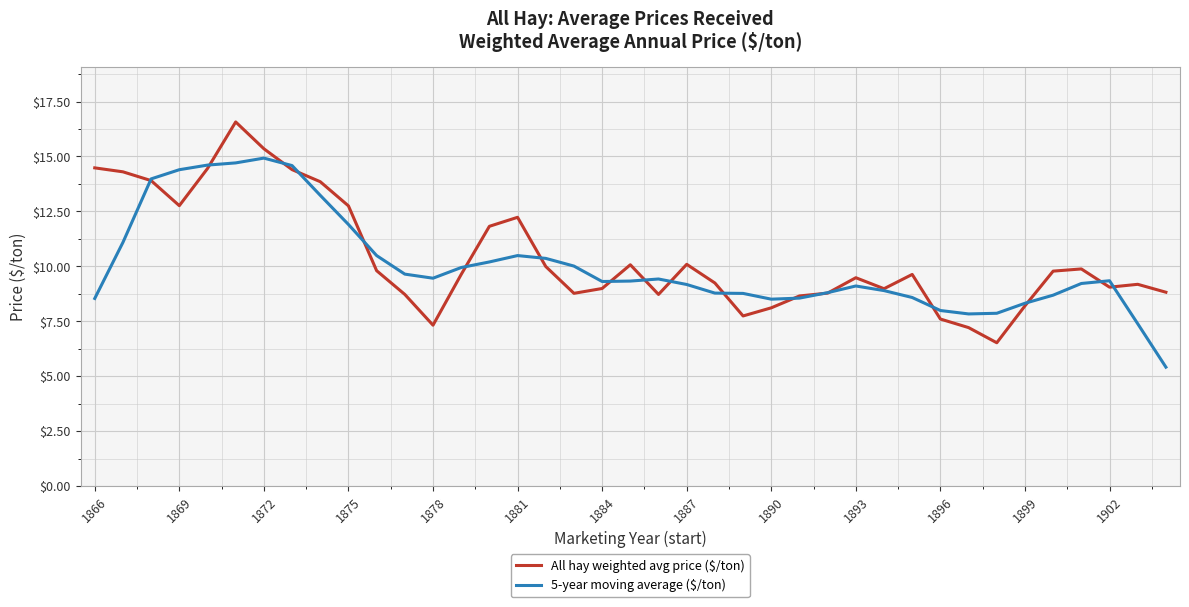

What is the lowest value of the 5-year moving average ($/ton) series?

5.4